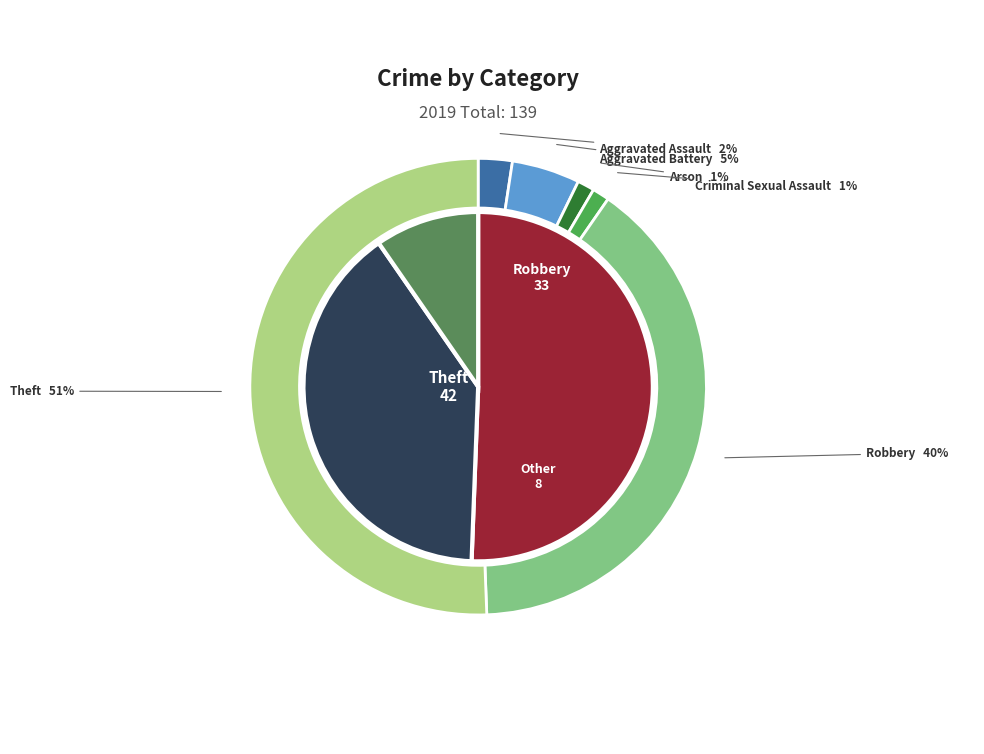

What percentage is the Theft slice, to the nearest percent?

51%